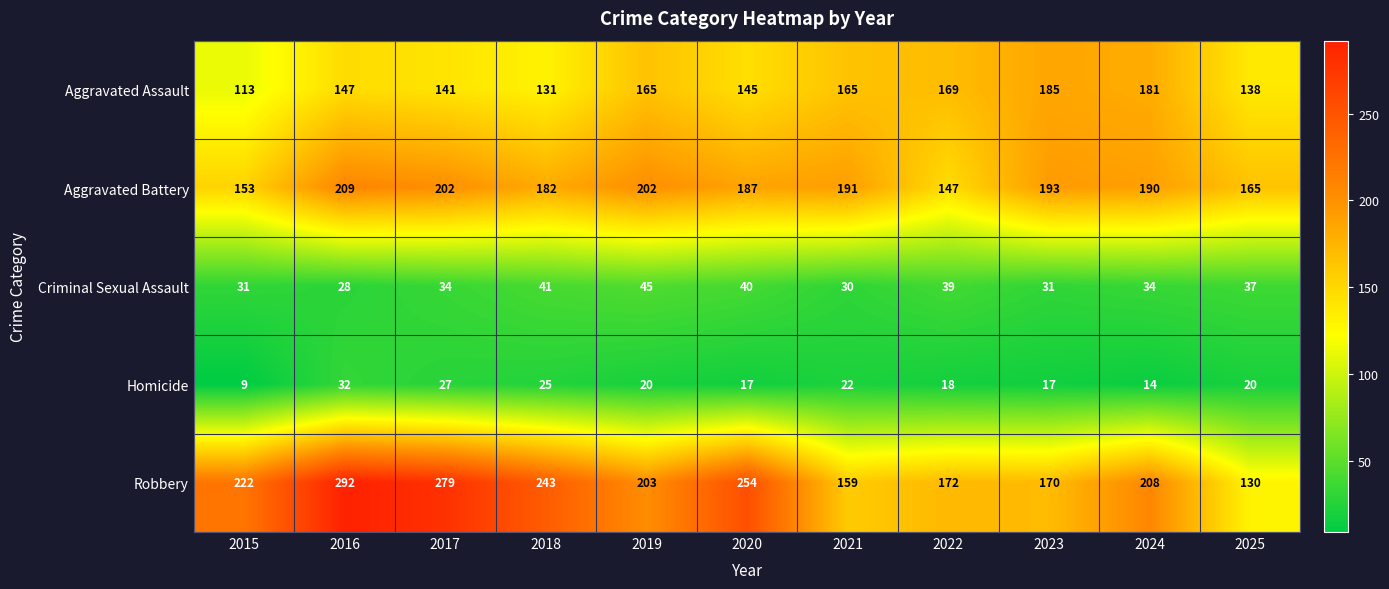

What is the sum of all Robbery values?

2332